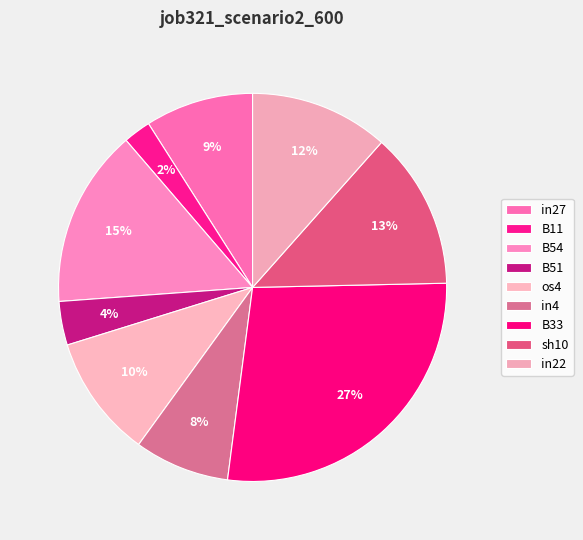

The B54 slice represents 26% of the pie. True or false?

False